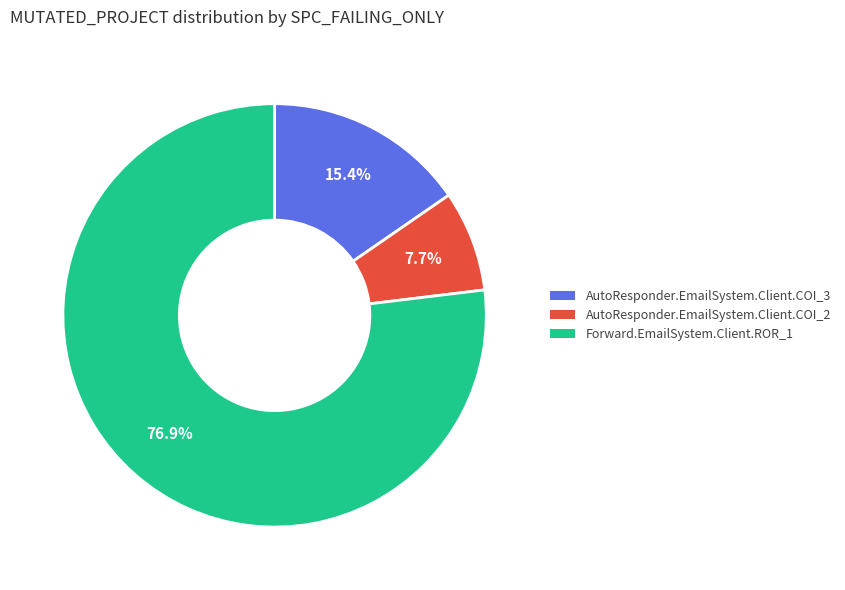

How much of the chart is everything except Forward.EmailSystem.Client.ROR_1?

23.1%